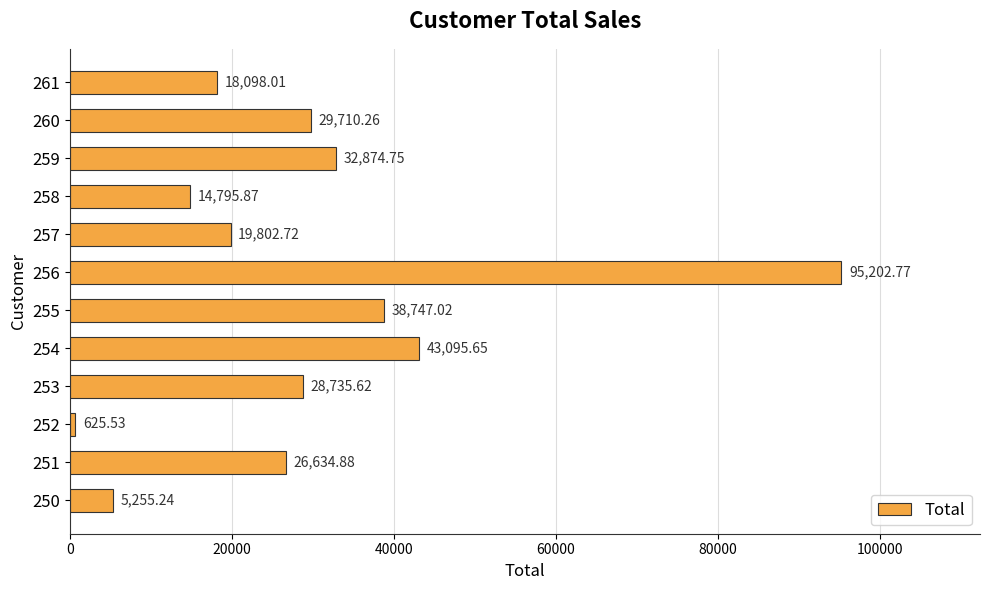

Rank the categories by value from lowest to highest.

252, 250, 258, 261, 257, 251, 253, 260, 259, 255, 254, 256